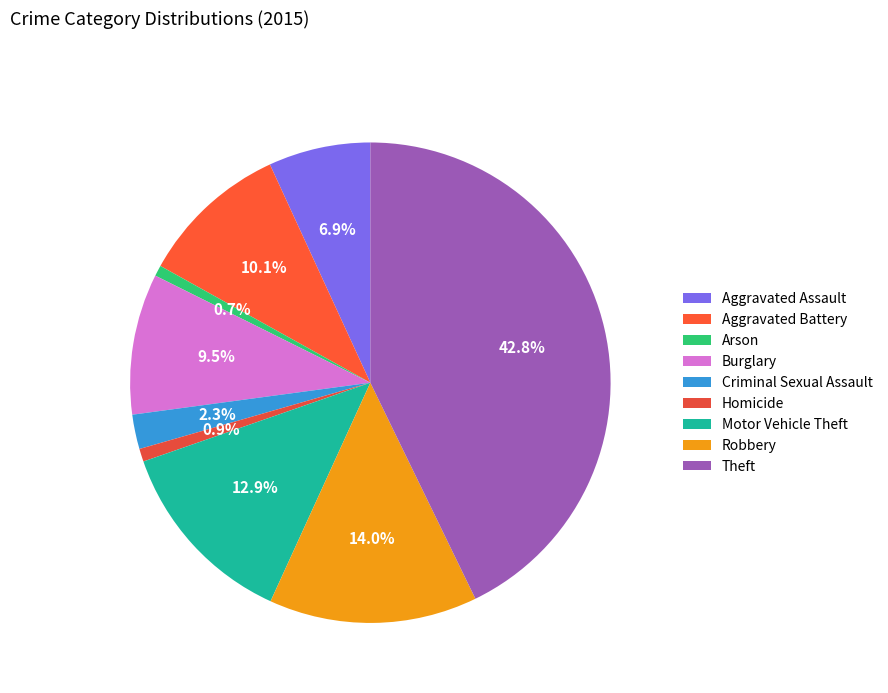

Rank the categories by value from highest to lowest.

Theft, Robbery, Motor Vehicle Theft, Aggravated Battery, Burglary, Aggravated Assault, Criminal Sexual Assault, Homicide, Arson